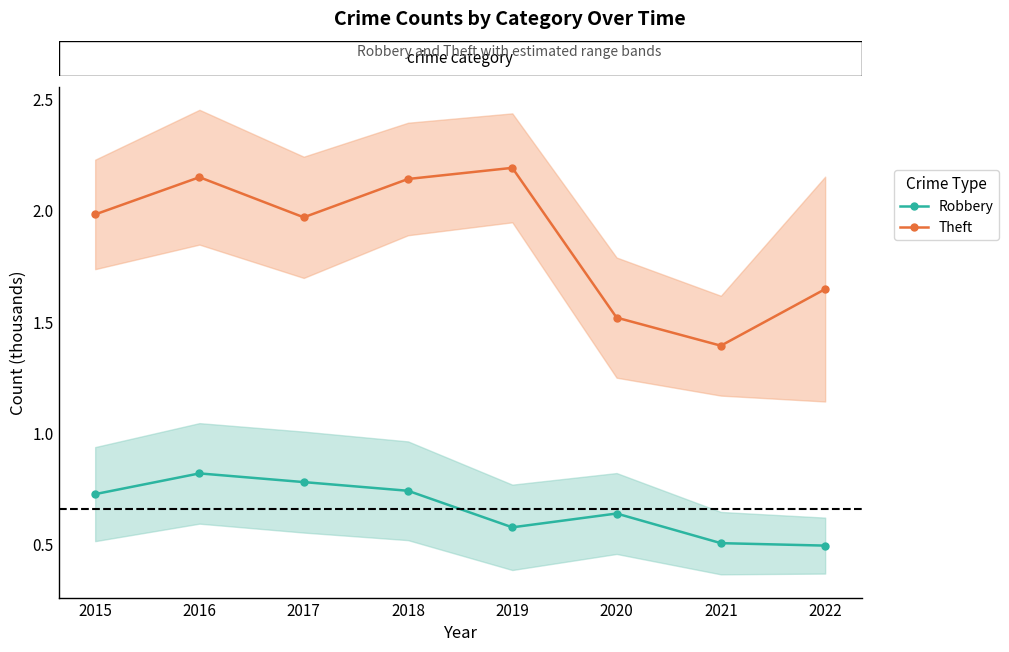

What is the difference between the Robbery values at 2019 and 2015?

0.1